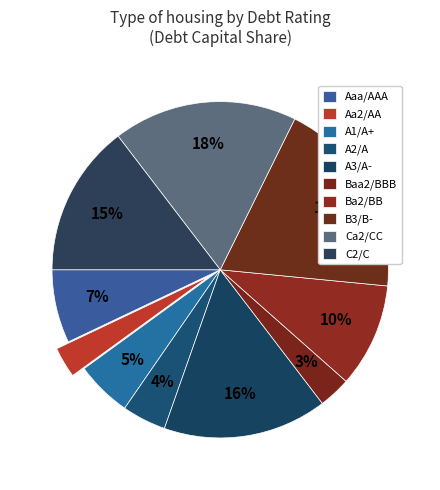

How many slices are in this pie chart?

10